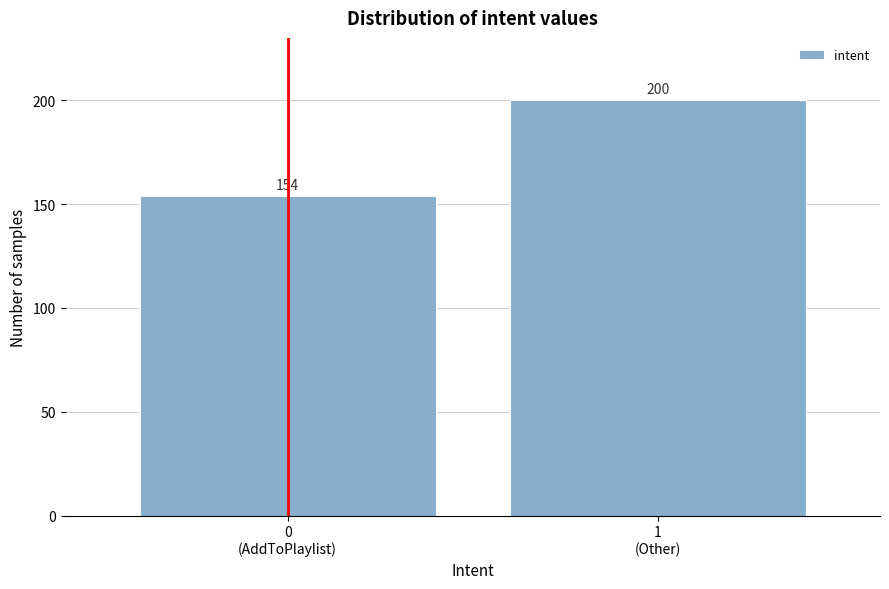

Reading left to right, transcribe all the data shown in this chart.

154	200